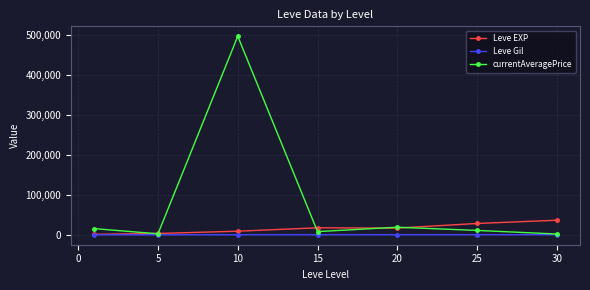

Which series has the widest spread of values?

currentAveragePrice